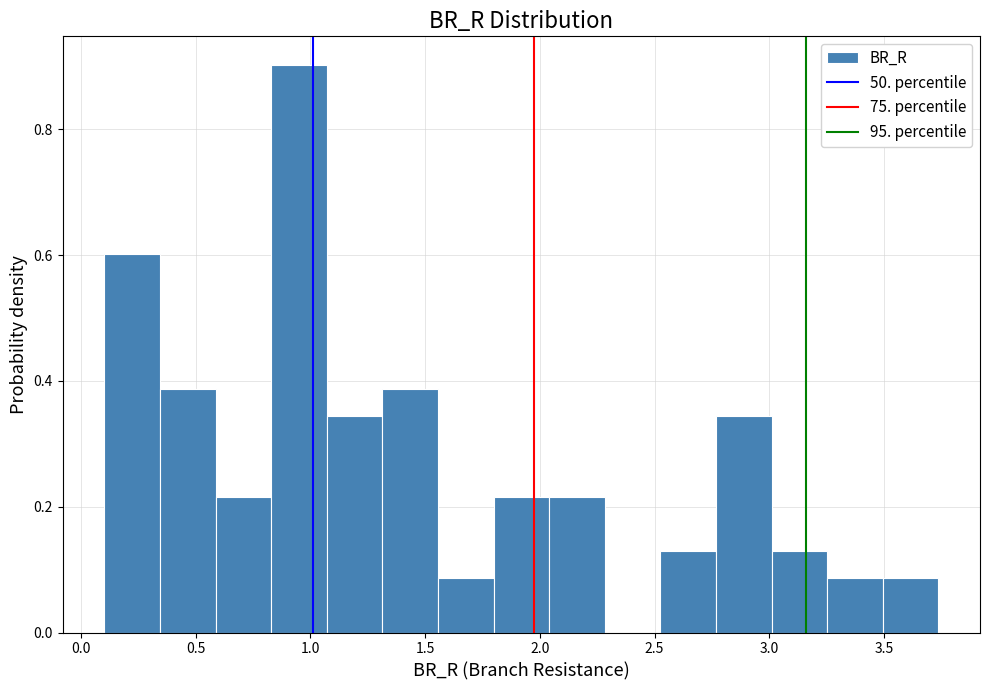

Over which range of the x-axis is the bar tallest?

0.85 to 1.05